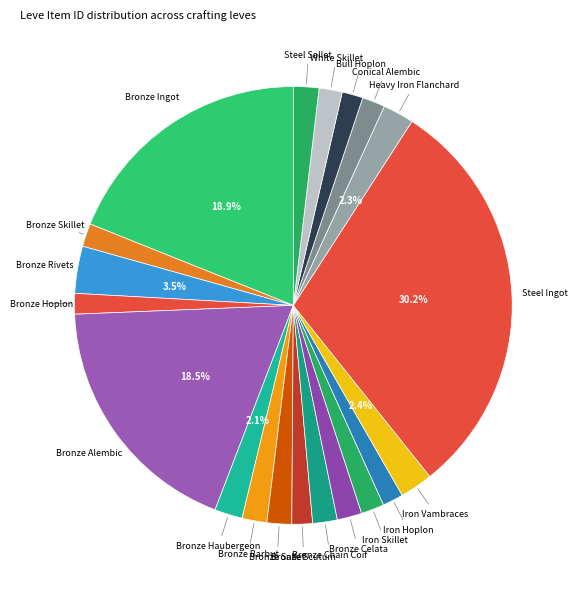

How many slices are in this pie chart?

20